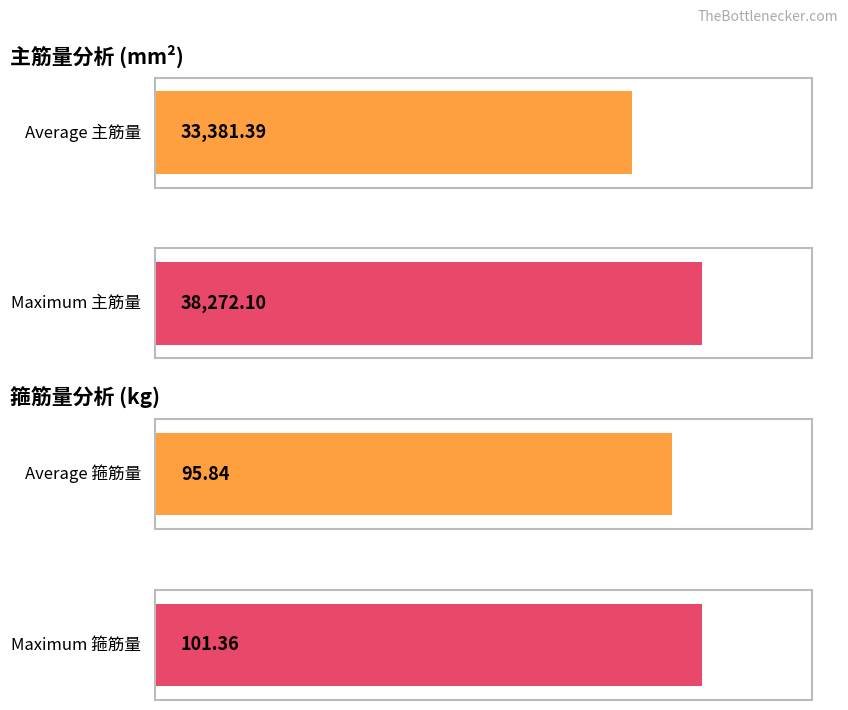

Which series has the largest total across all categories?

主筋量